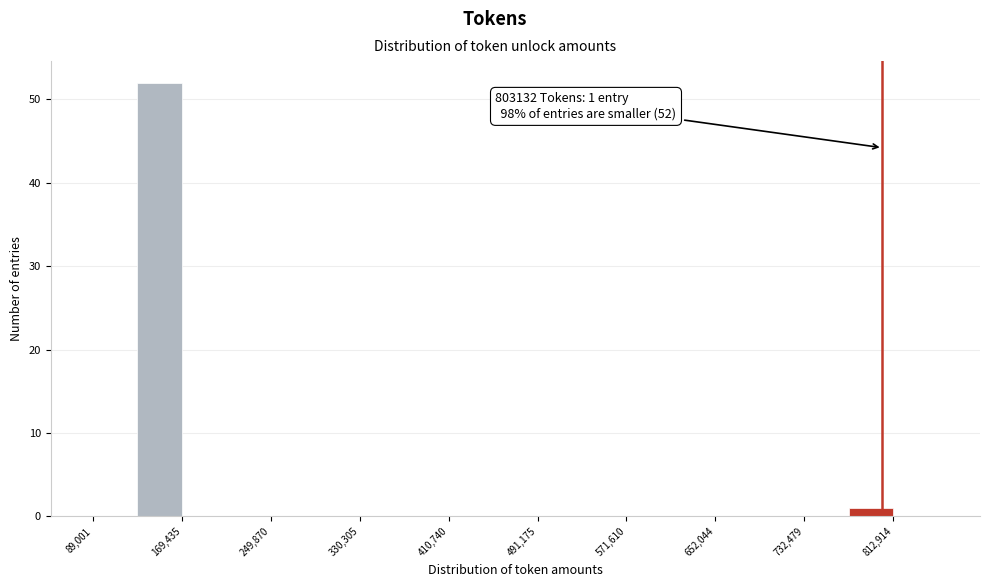

Over which range of the x-axis is the bar tallest?

130000 to 170000